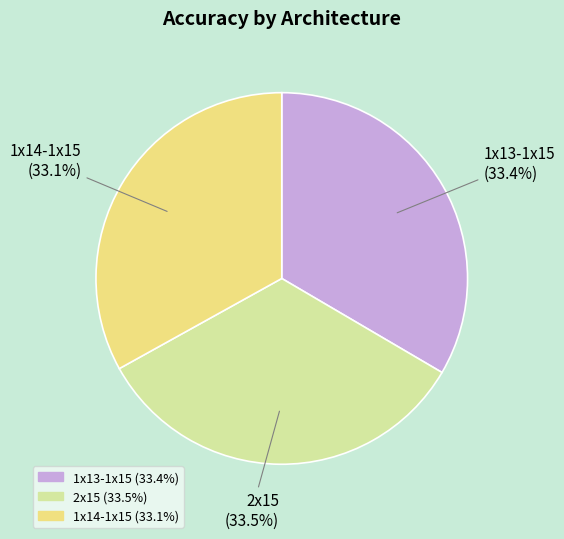

Is there a majority slice in this chart?

No